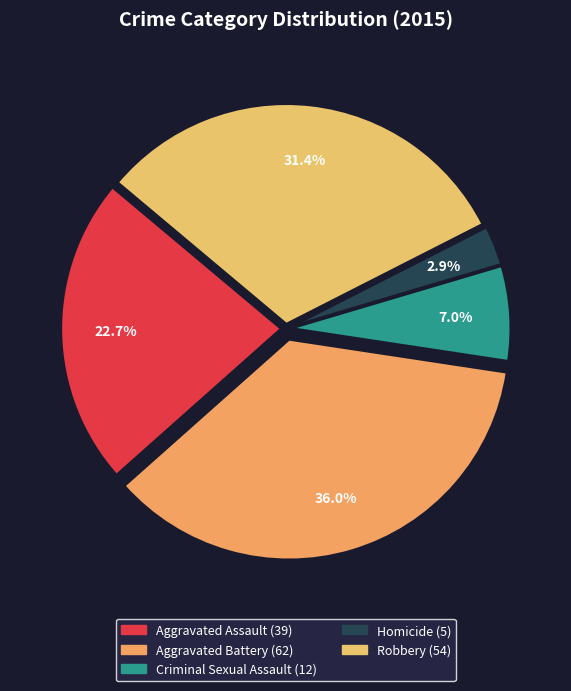

What is the ratio of the value at Aggravated Battery to the value at Robbery?

1.1